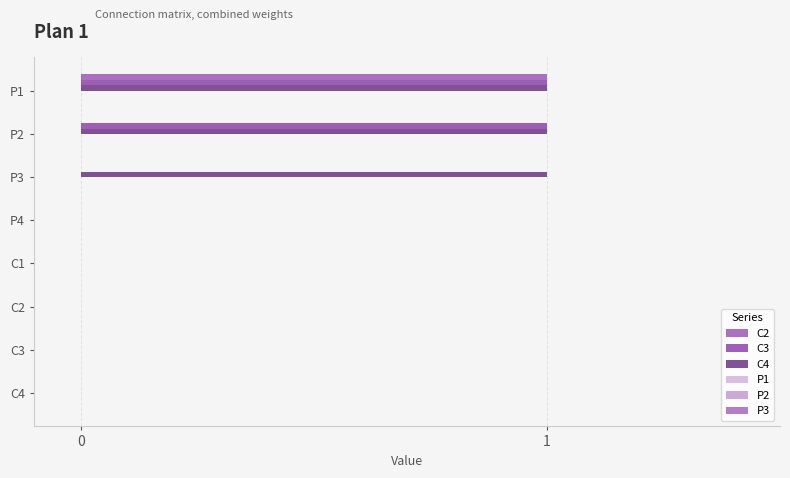

Count the number of data series in this chart.

3